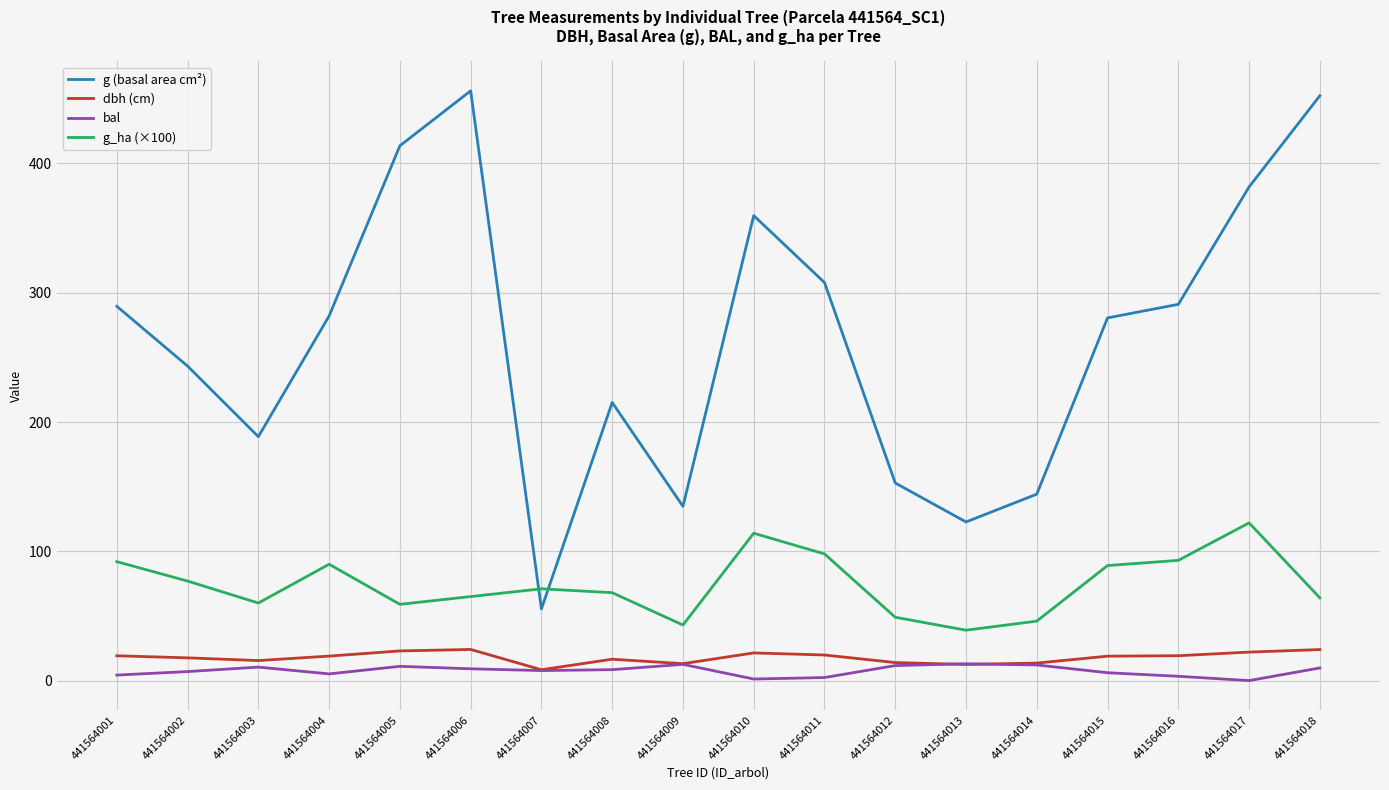

True or false: dbh (cm) has a value of 41.1 at 441564006.

False